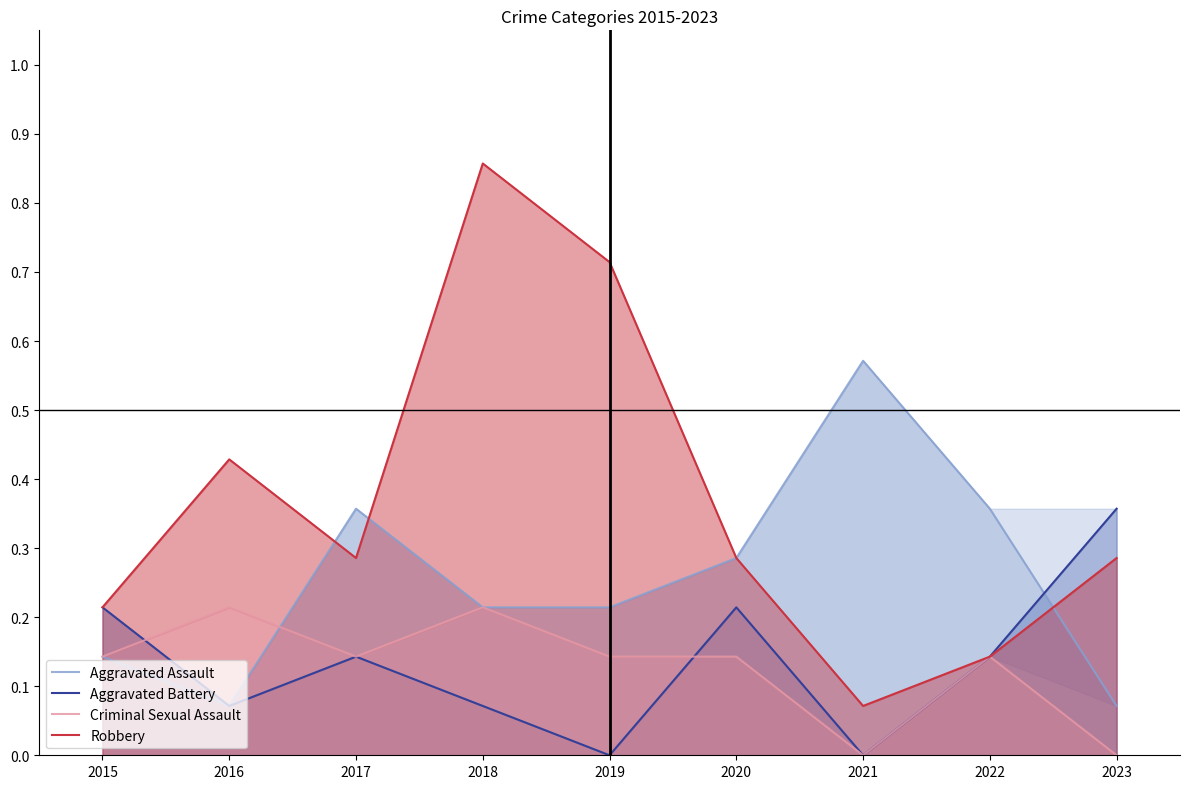

Reading left to right, what are all the values shown in this chart?

Aggravated Assault: 0.1	0.1	0.4	0.2	0.2	0.3	0.6	0.4	0.1
Aggravated Battery: 0.2	0.1	0.1	0.1	0.0	0.2	0.0	0.1	0.4
Criminal Sexual Assault: 0.1	0.2	0.1	0.2	0.1	0.1	0.0	0.1	0.0
Robbery: 0.2	0.4	0.3	0.9	0.7	0.3	0.1	0.1	0.3